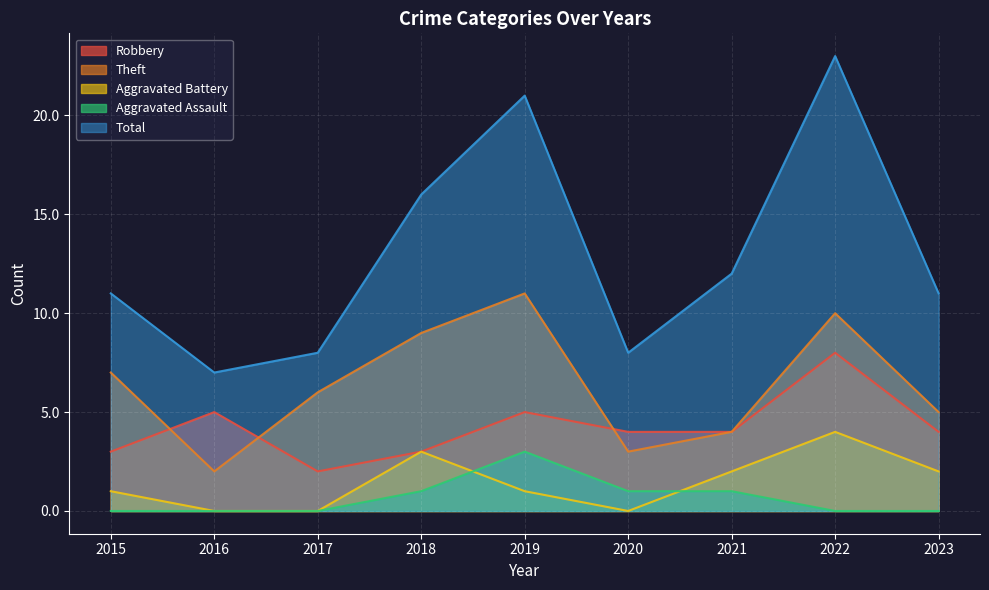

Between 2020 and 2021, which is larger?

2020